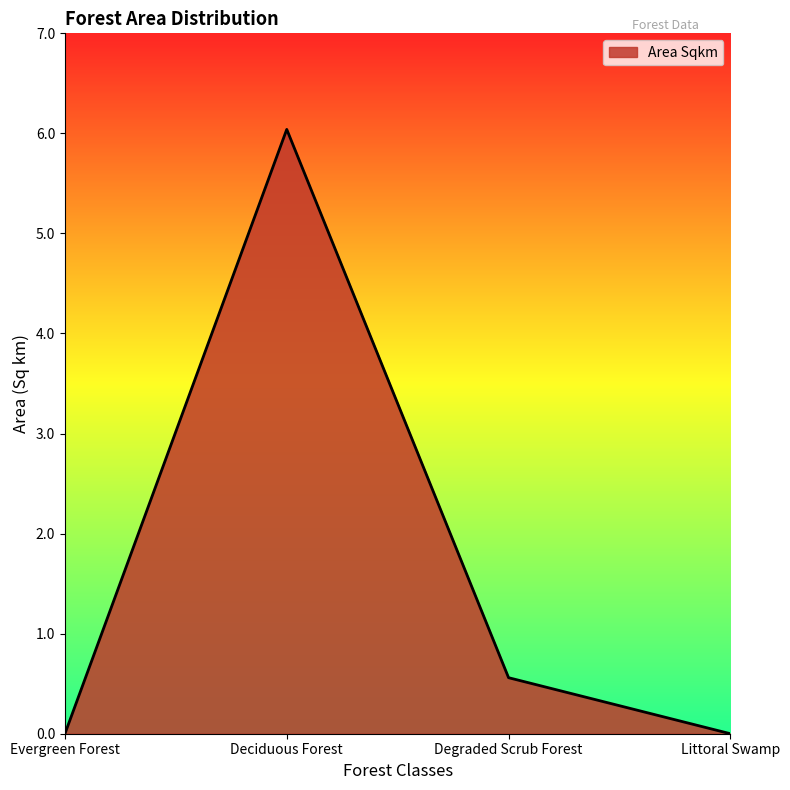

The chart shows a value of 0.0 at Evergreen Forest. True or false?

True